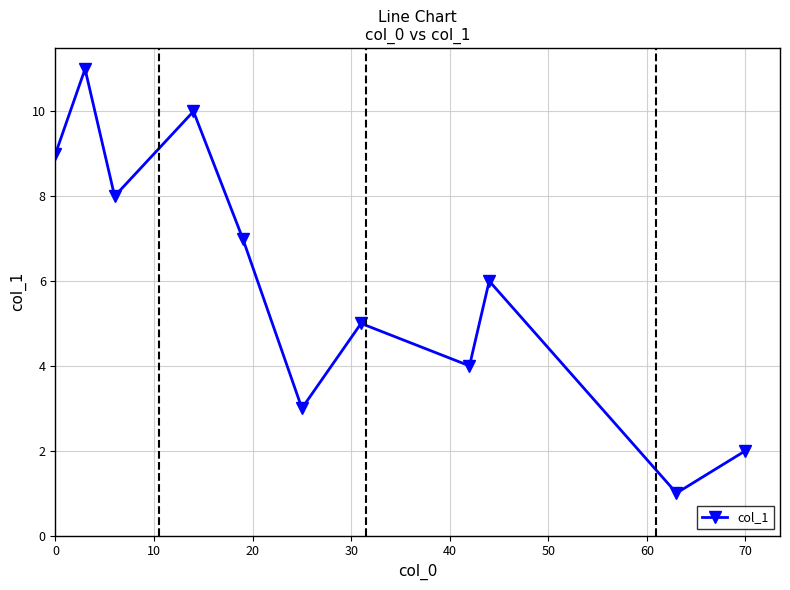

What is the sum of all values?

66.0